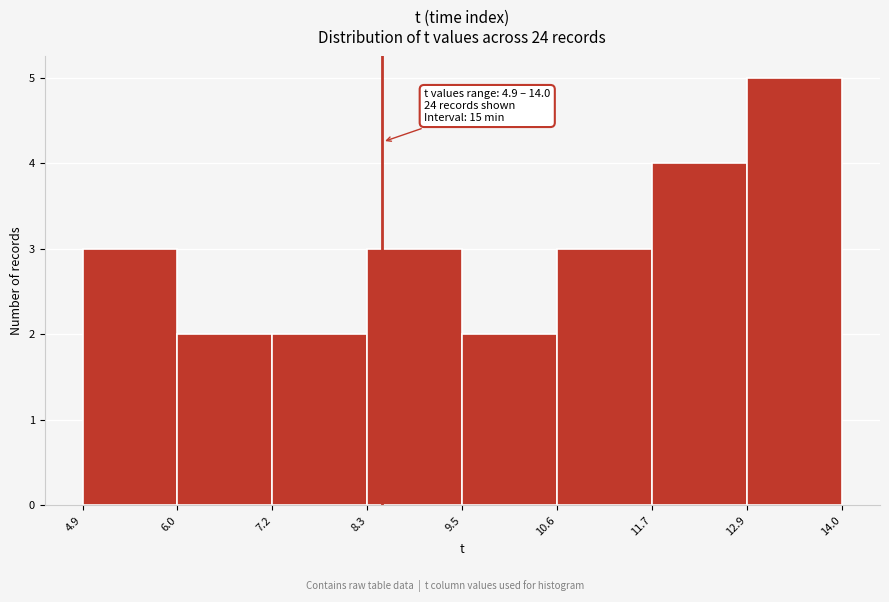

Over which range of the x-axis is the bar tallest?

12.9 to 14.0